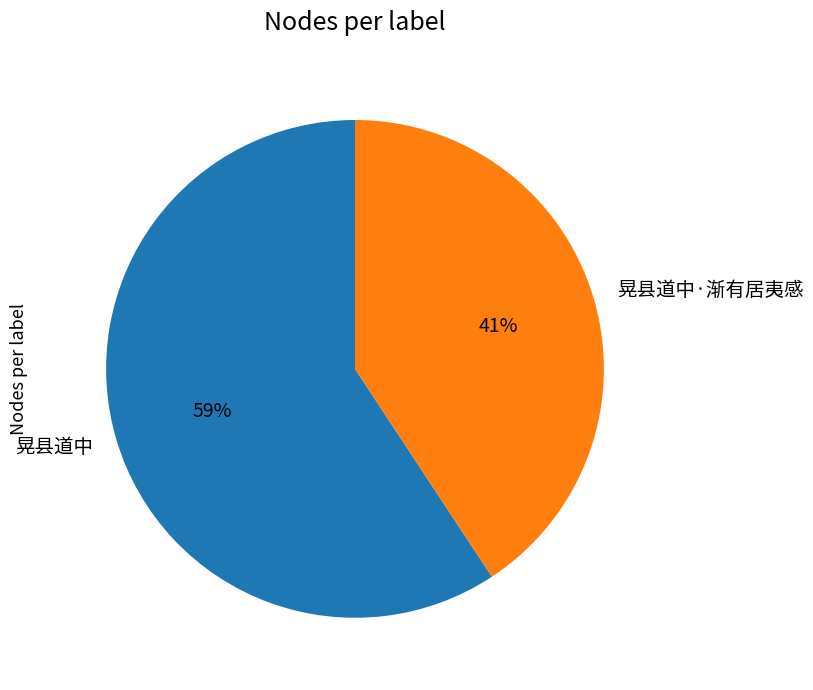

What percentage is the 晃县道中·渐有居夷感 slice, to the nearest percent?

41%